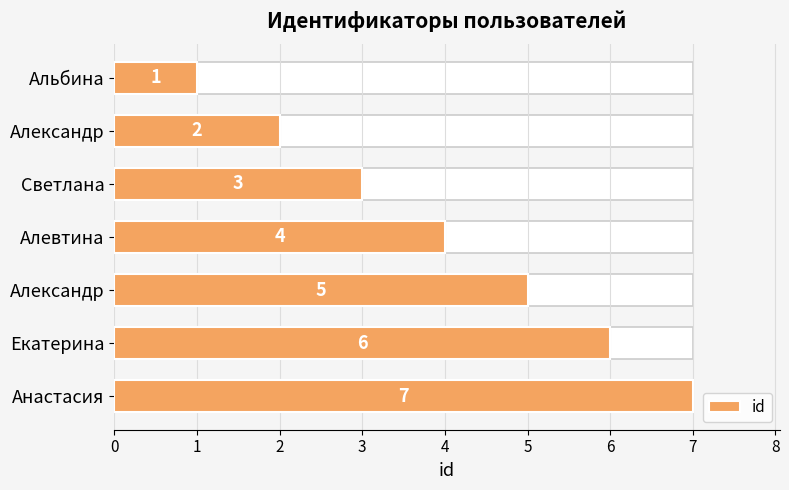

Which has a higher value, Анастасия or Альбина?

Анастасия